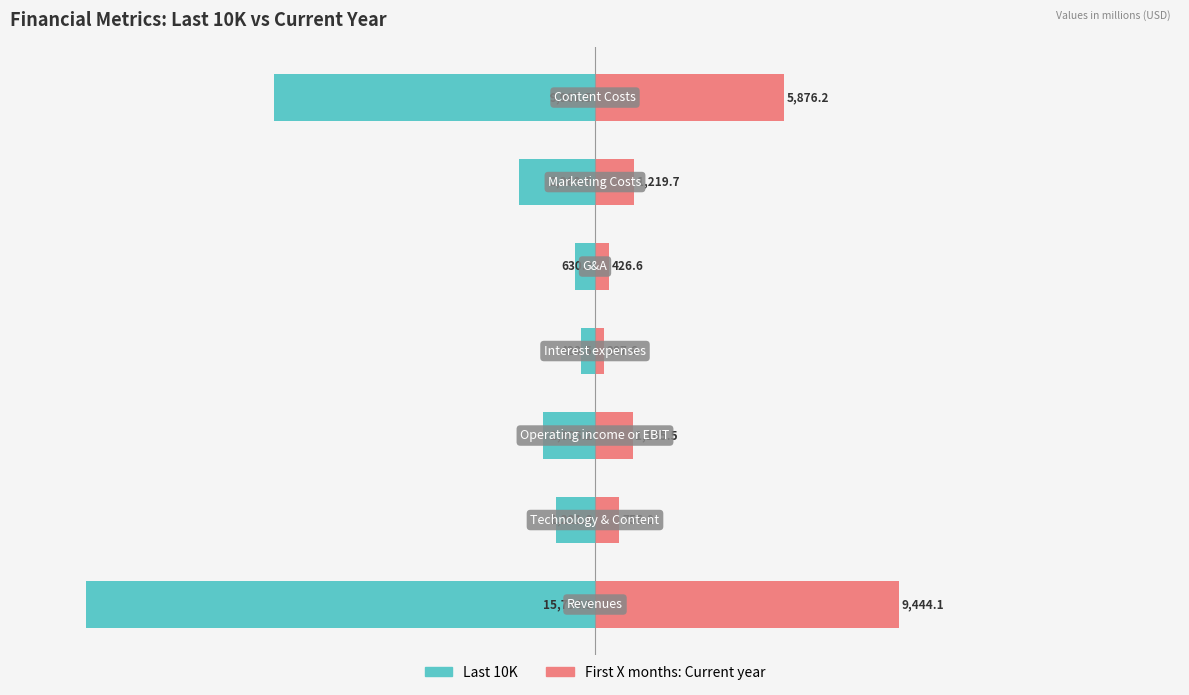

Are the bars grouped side by side (vs. stacked)?

Yes